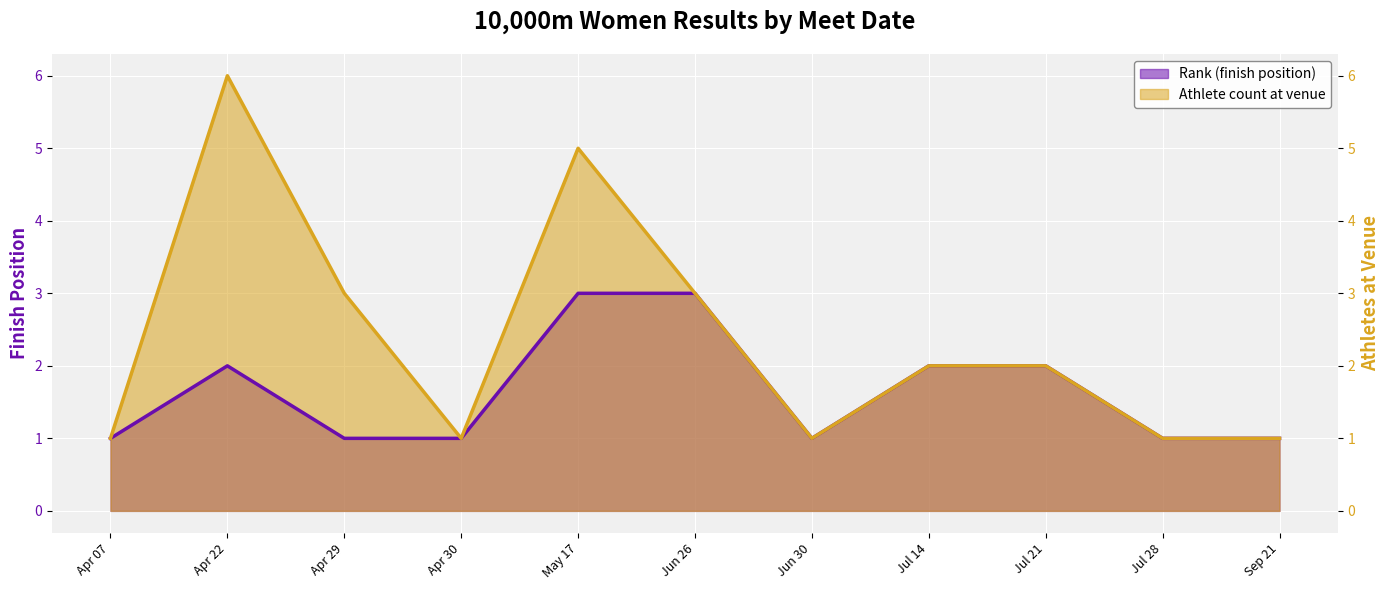

What is the maximum value shown in the chart?

6